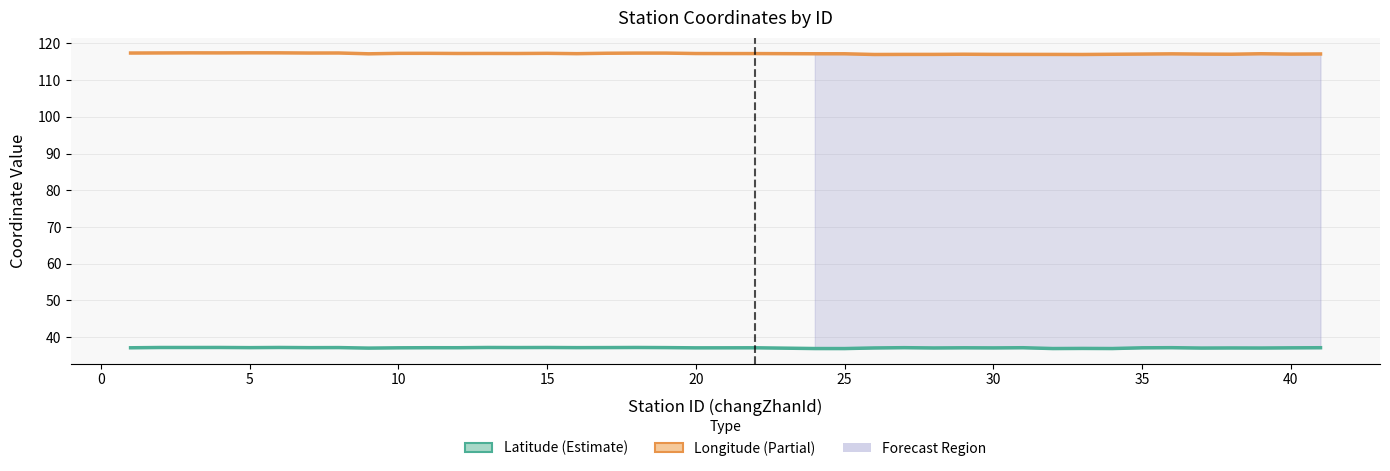

Reading left to right, what are all the values shown in this chart?

Latitude: 37.1	37.2	37.2	37.2	37.1	37.2	37.1	37.1	37.0	37.1	37.1	37.1	37.2	37.2	37.2	37.1	37.1	37.2	37.1	37.1	37.1	37.1	36.9	36.9	37.0	37.1	37.0	37.1	37.1	37.1	36.9	36.9	36.9	37.1	37.1	37.0	37.0	37.0	37.1	37.1
Longitude: 117.4	117.4	117.4	117.4	117.4	117.4	117.4	117.4	117.2	117.3	117.3	117.2	117.3	117.2	117.3	117.2	117.3	117.4	117.4	117.2	117.2	117.2	117.2	117.2	117.0	117.0	117.0	117.0	117.0	117.0	117.0	117.0	117.0	117.1	117.1	117.1	117.0	117.2	117.1	117.1